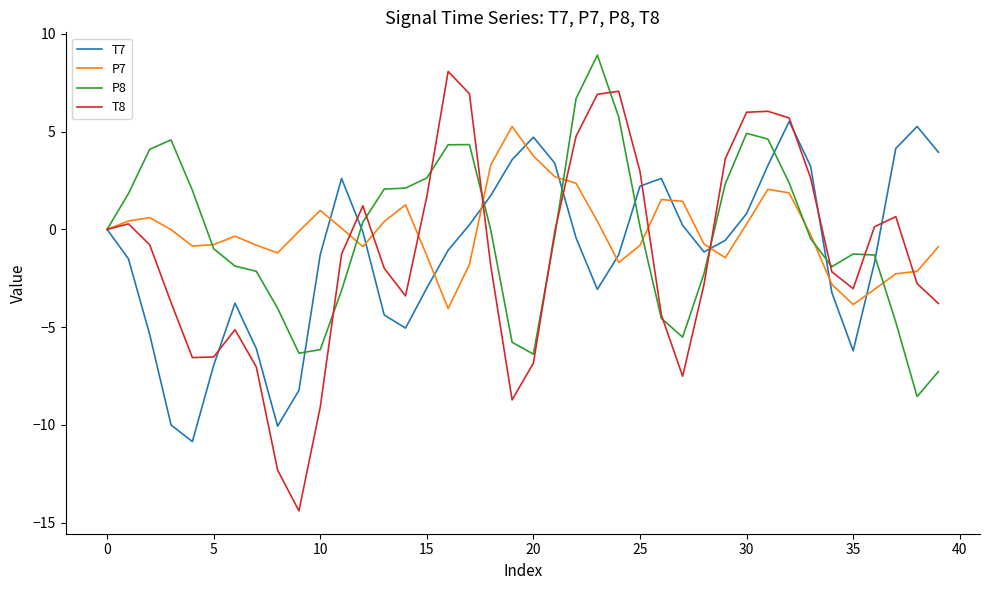

What is the greatest value displayed?

8.9